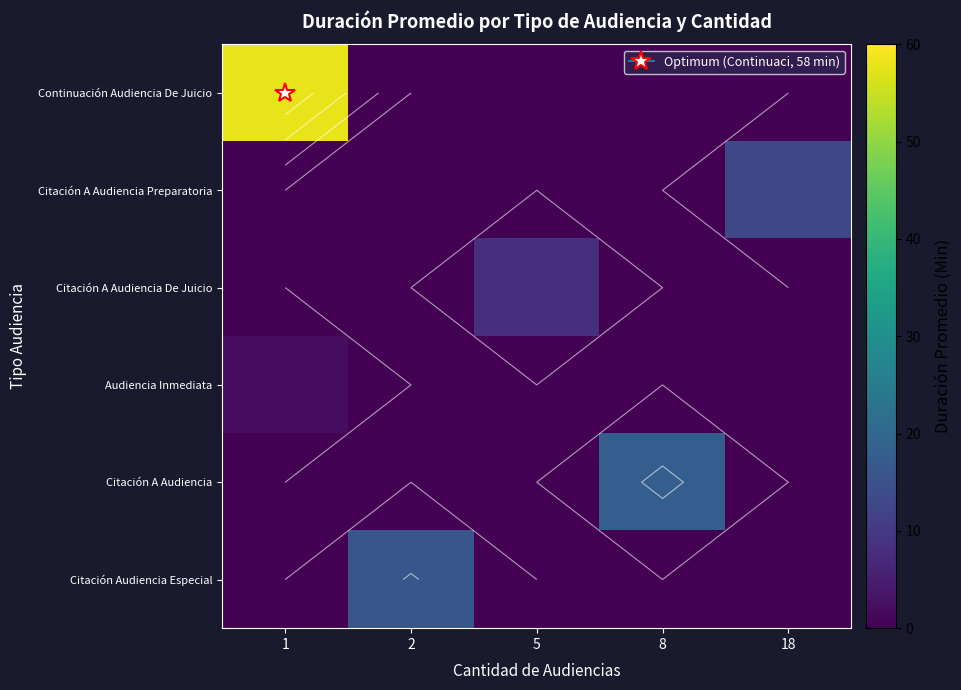

What is the sum of all row_5 values?

16